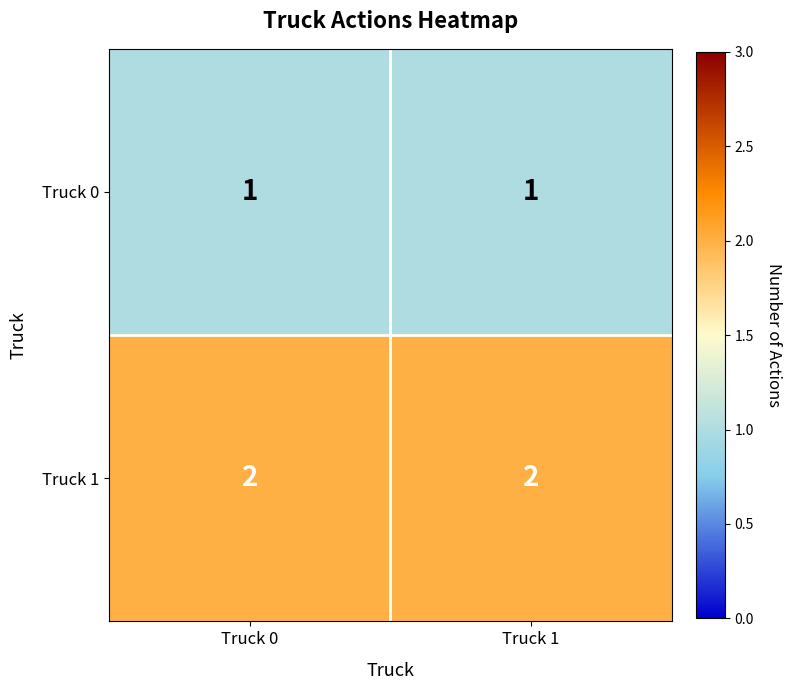

True or false: Truck 1 has a value of 1 at Truck 1.

False